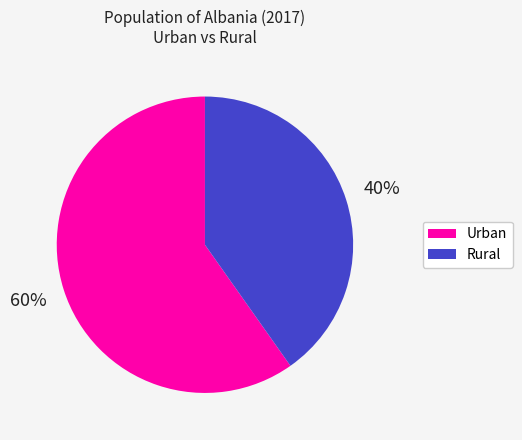

Which has a higher value, Rural or Urban?

Urban